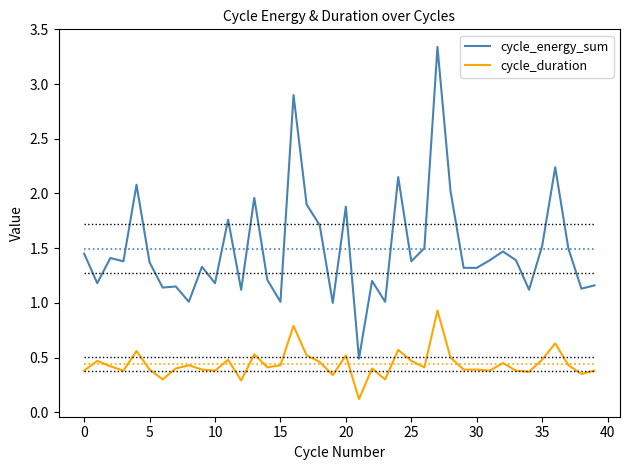

Count the number of data series in this chart.

2